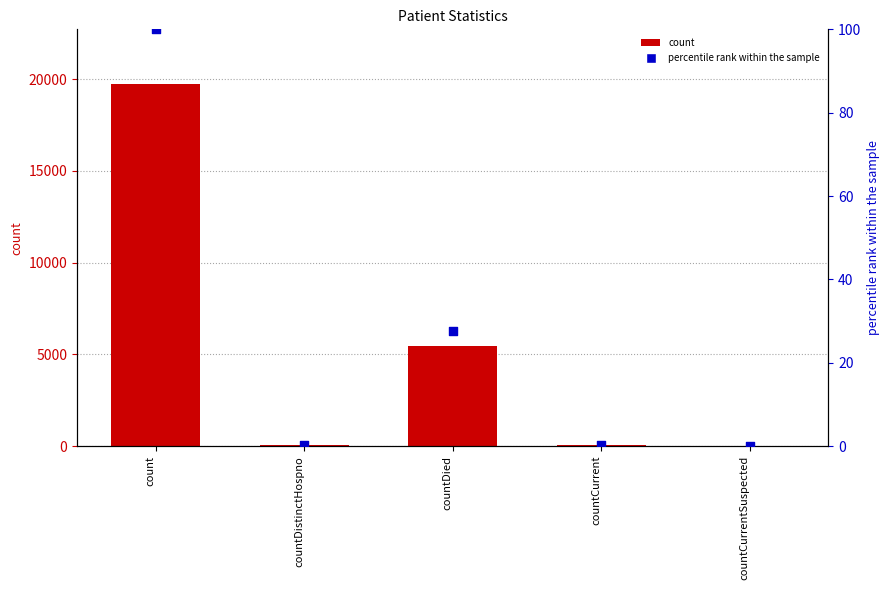

At which category is the sum across all series the highest?

count